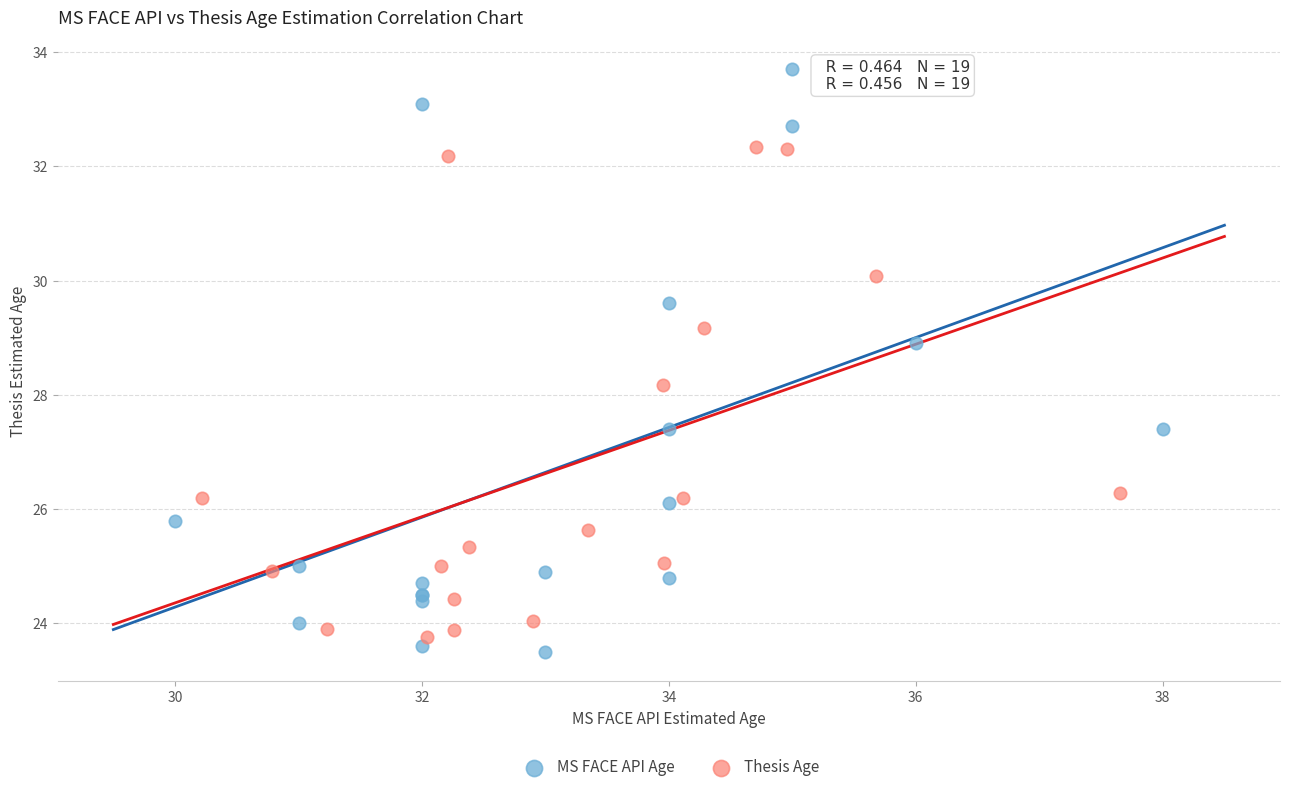

Which series has the largest Y range (max minus min)?

MS FACE API Age